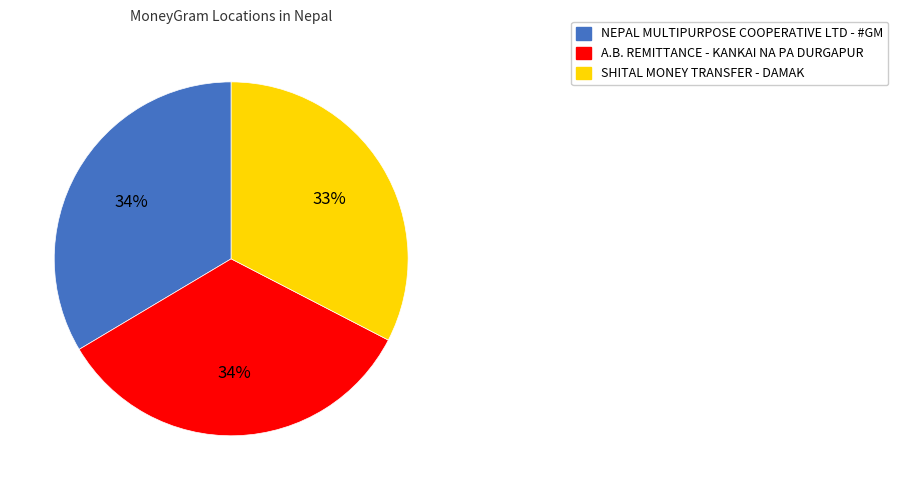

How many slices are in this pie chart?

3